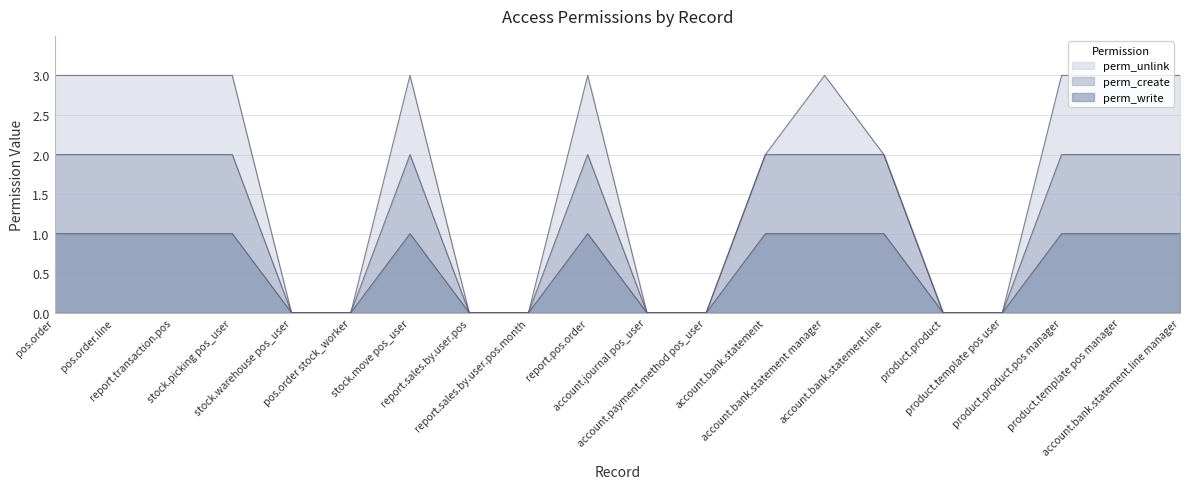

In perm_create, how many points are higher than both neighbors (excluding endpoints)?

2